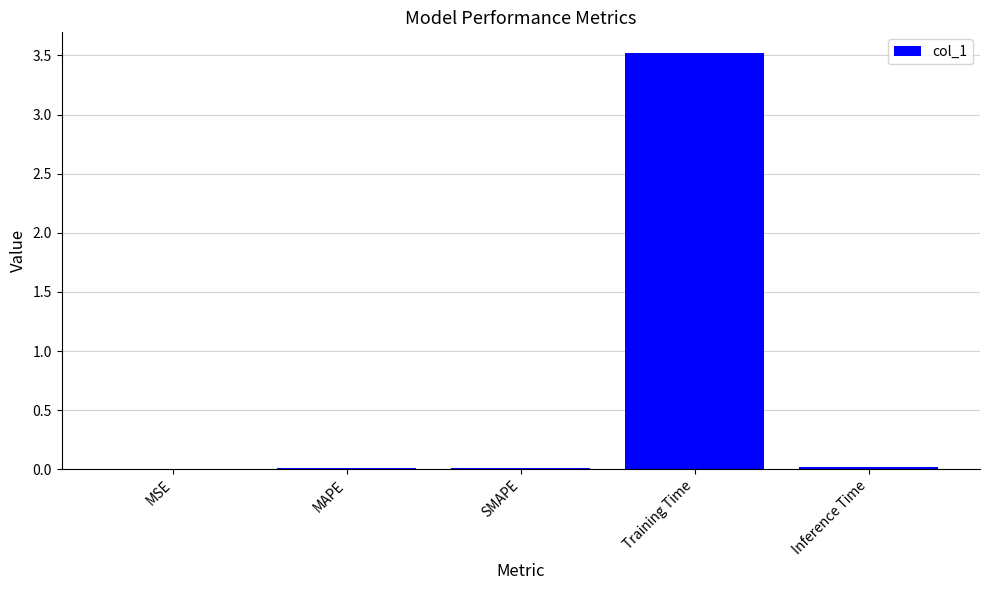

What is the maximum value shown in the chart?

3.5